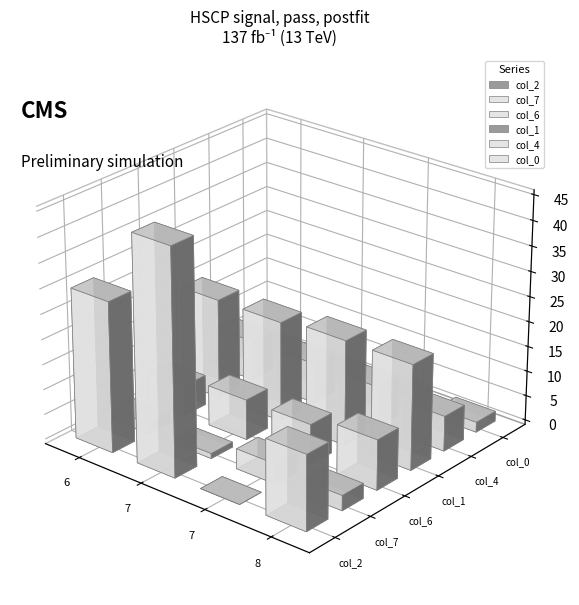

What is the sum of all col_1 values?

82